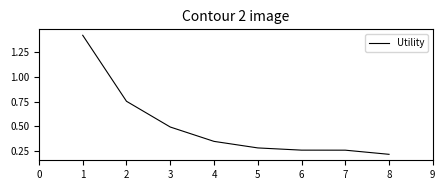

What is the average value?

0.5